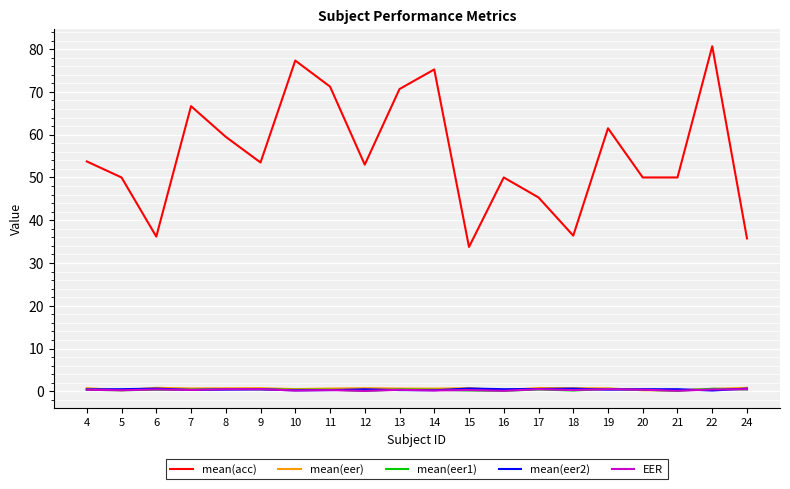

What is the spread (max minus min) of values at 18?

36.2